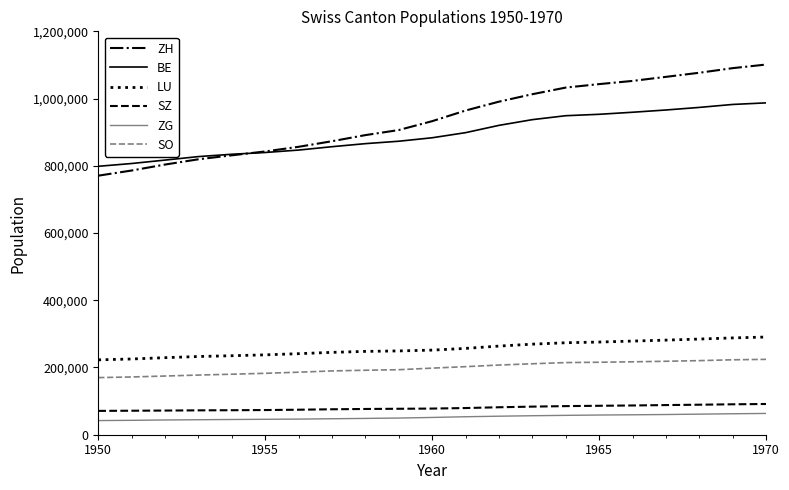

True or false: SO and LU cross at least once.

False